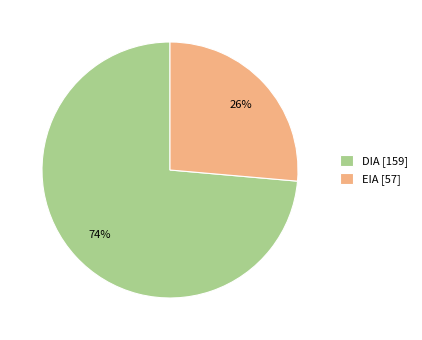

How many segments does this pie chart have?

2